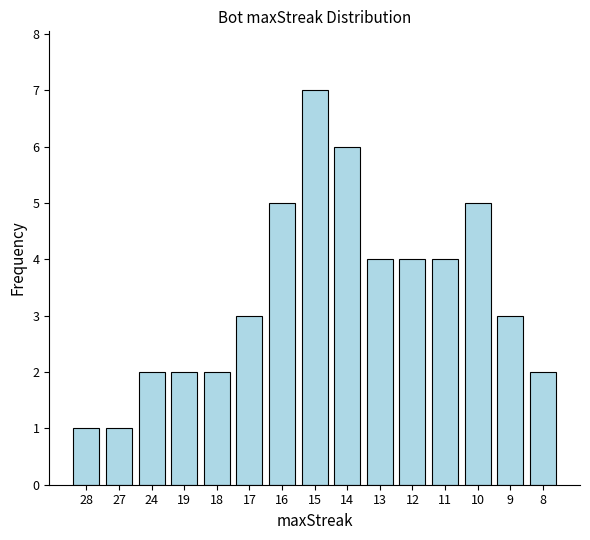

Read the value at 15.

7